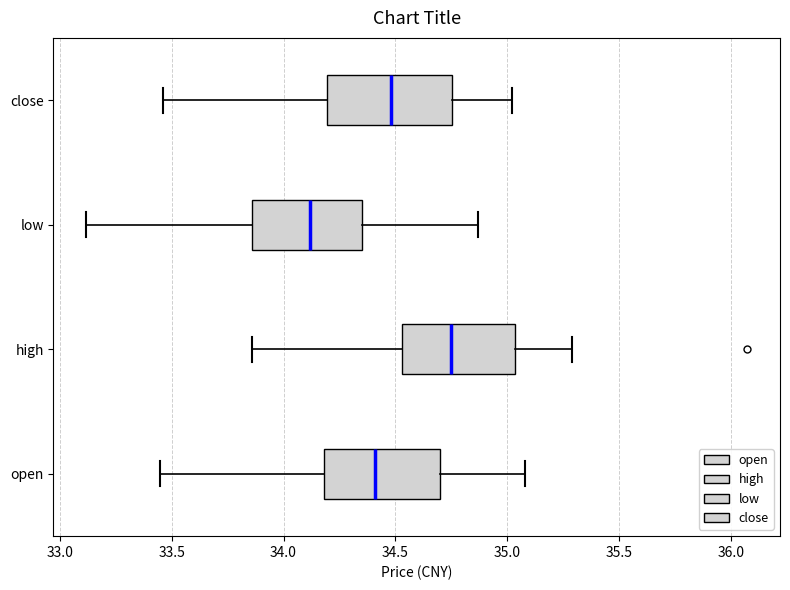

Reading bottom to top, transcribe this box plot: for each box, give where its median line is, the range the box spans, and where its two whiskers end, as read against the x-axis. The values are not printed on the chart, so give them approximately, as read against the axis.

open: median 34.40, box 34.20 to 34.70, whiskers 33.45 to 35.10
high: median 34.75, box 34.55 to 35.05, whiskers 33.85 to 35.30
low: median 34.10, box 33.85 to 34.35, whiskers 33.10 to 34.85
close: median 34.50, box 34.20 to 34.75, whiskers 33.45 to 35.00